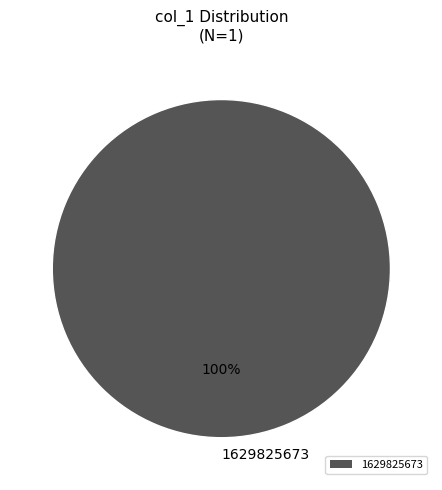

Is there a majority slice in this chart?

Yes